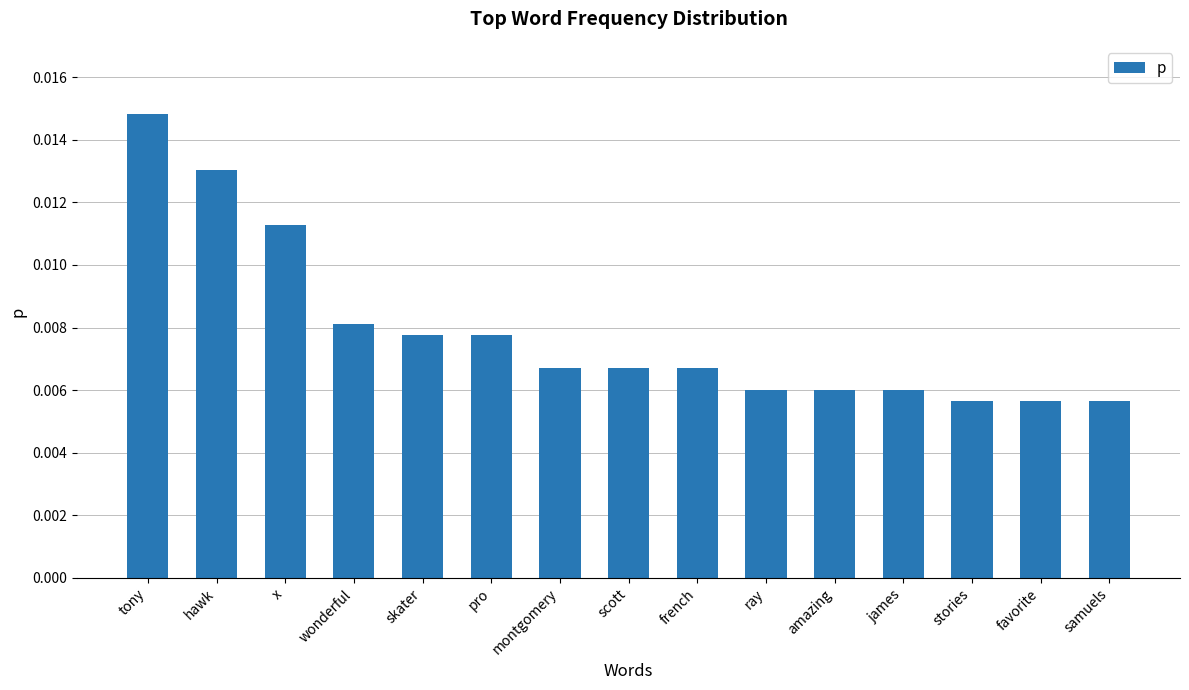

Which label corresponds to the largest value in the chart?

tony